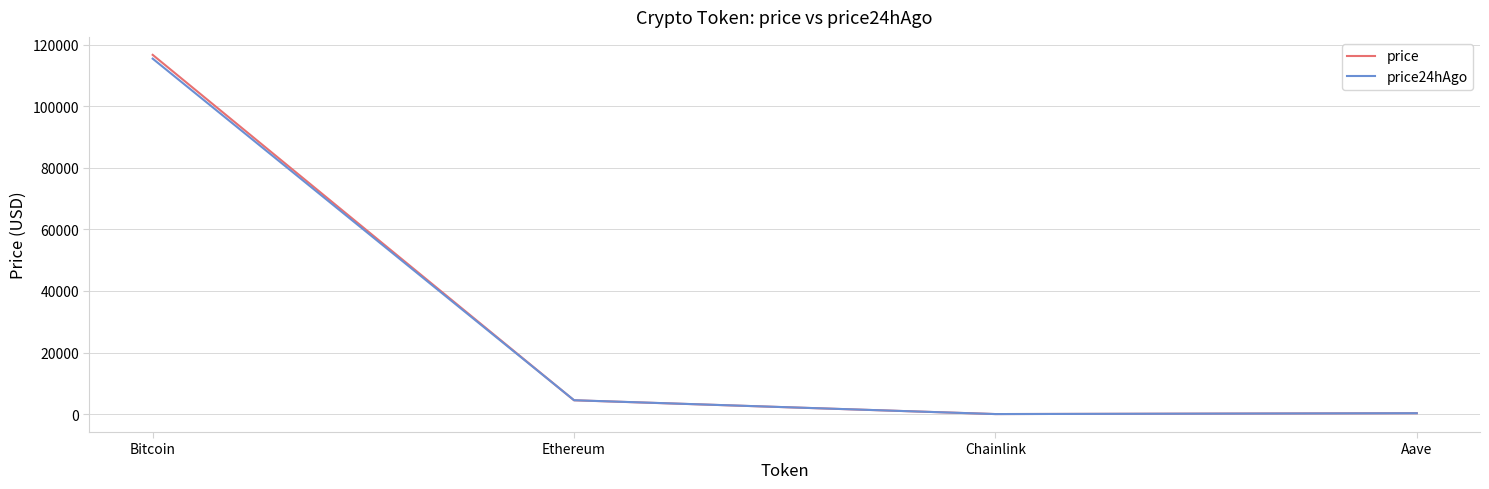

At which label does price24hAgo first exceed 4516?

Bitcoin